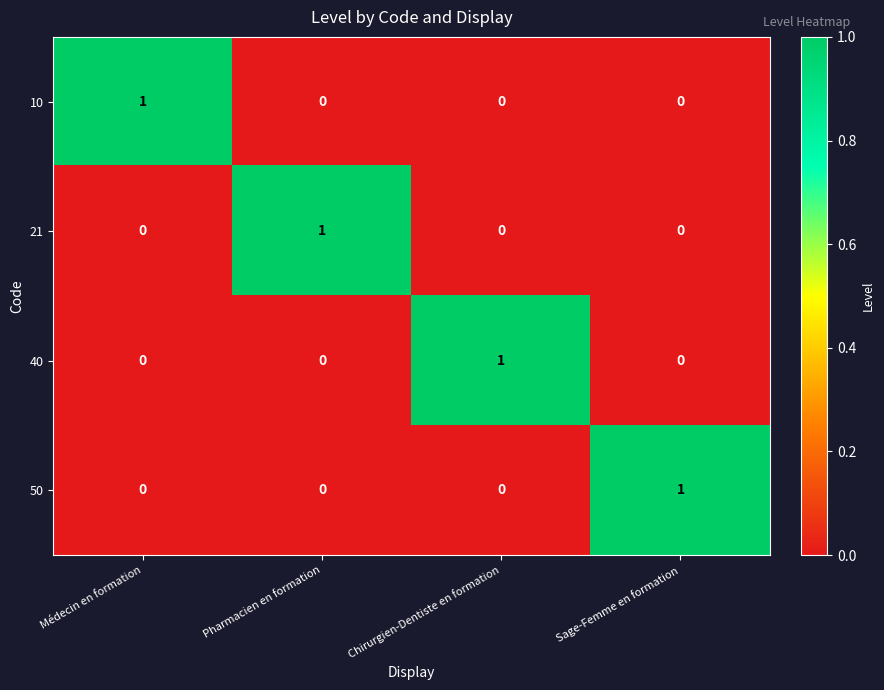

The 21 series shows 0 at Chirurgien-Dentiste en formation. True or false?

True